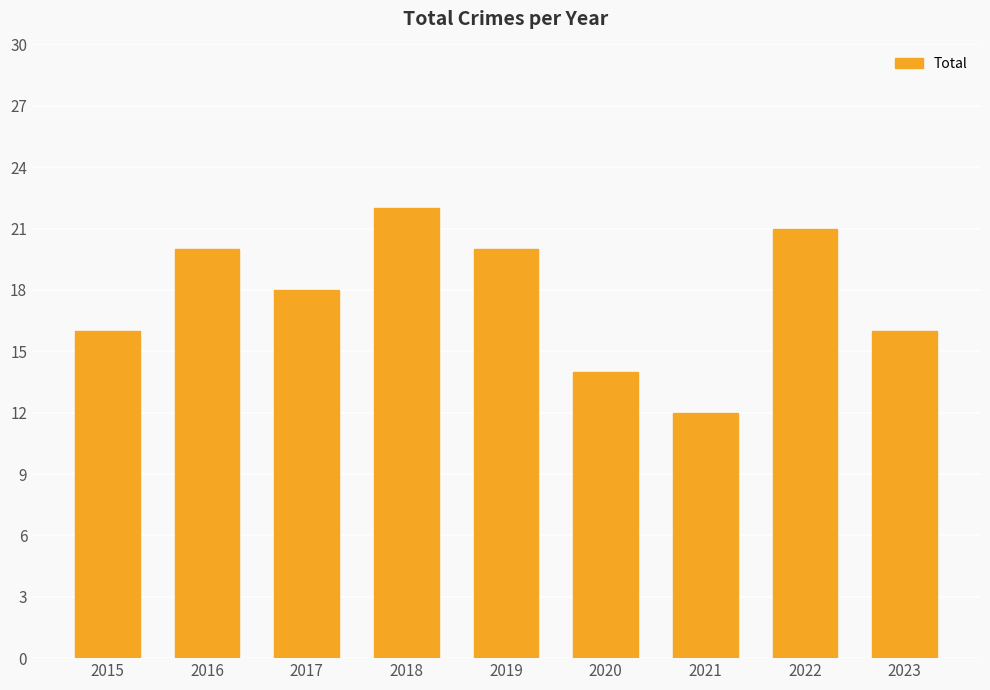

Reading left to right, what are all the values shown in this chart?

2015=16	2016=20	2017=18	2018=22	2019=20	2020=14	2021=12	2022=21	2023=16